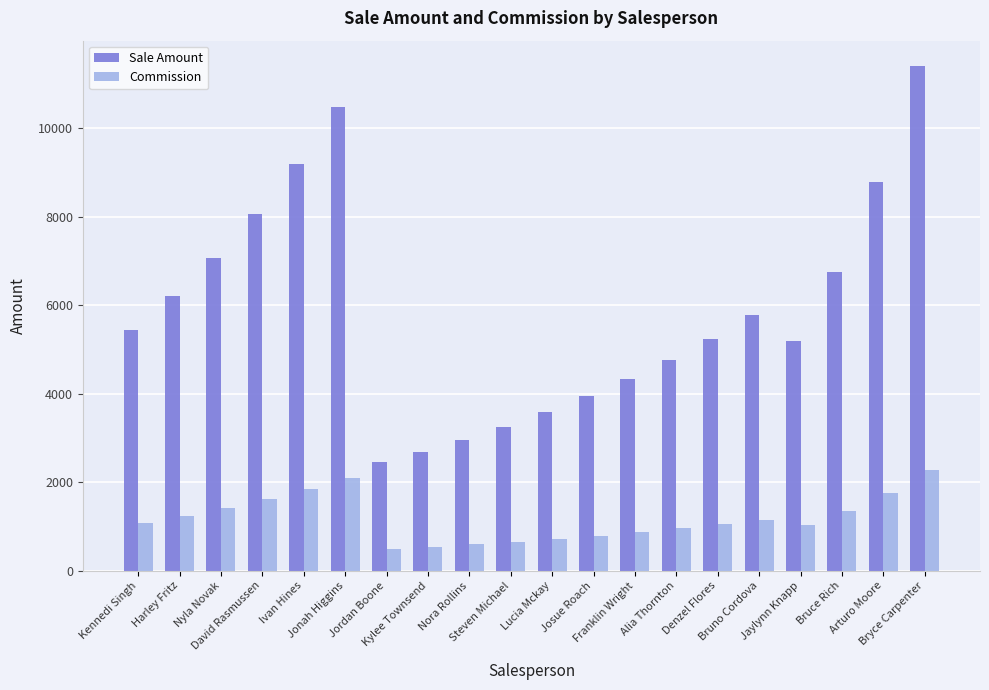

What position from the left is David Rasmussen?

4